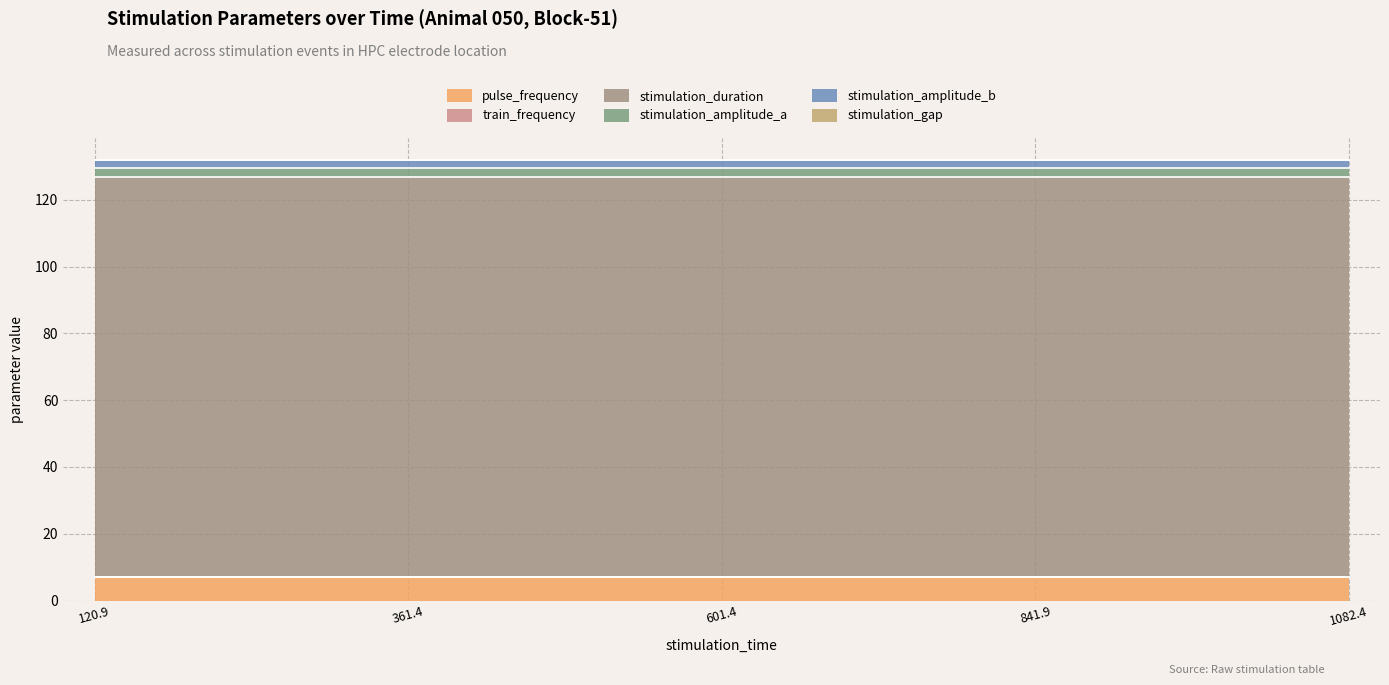

What is the sum of all stimulation_amplitude_b values?

12.5